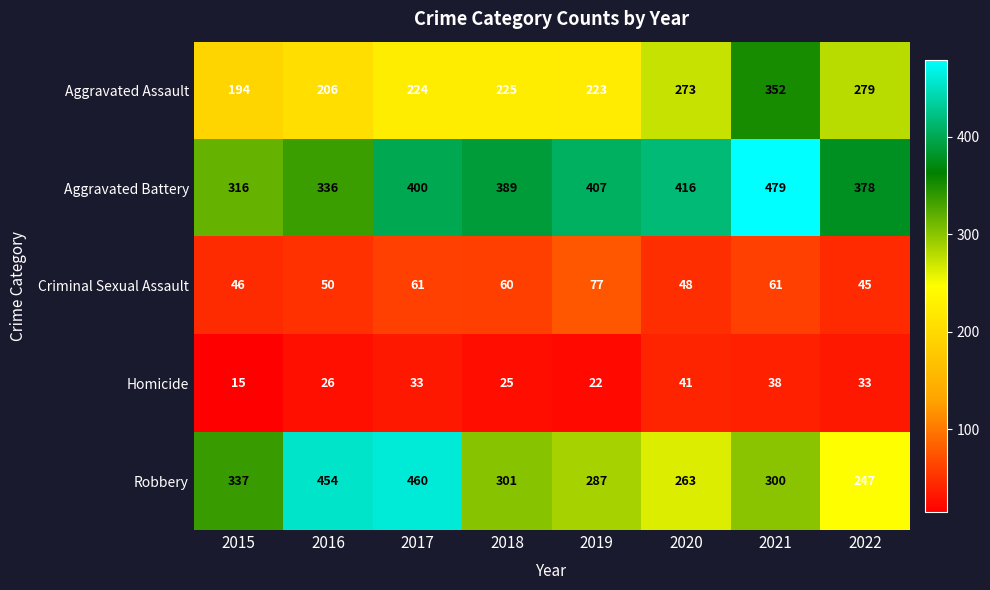

What is the total value across all series at 2015?

908